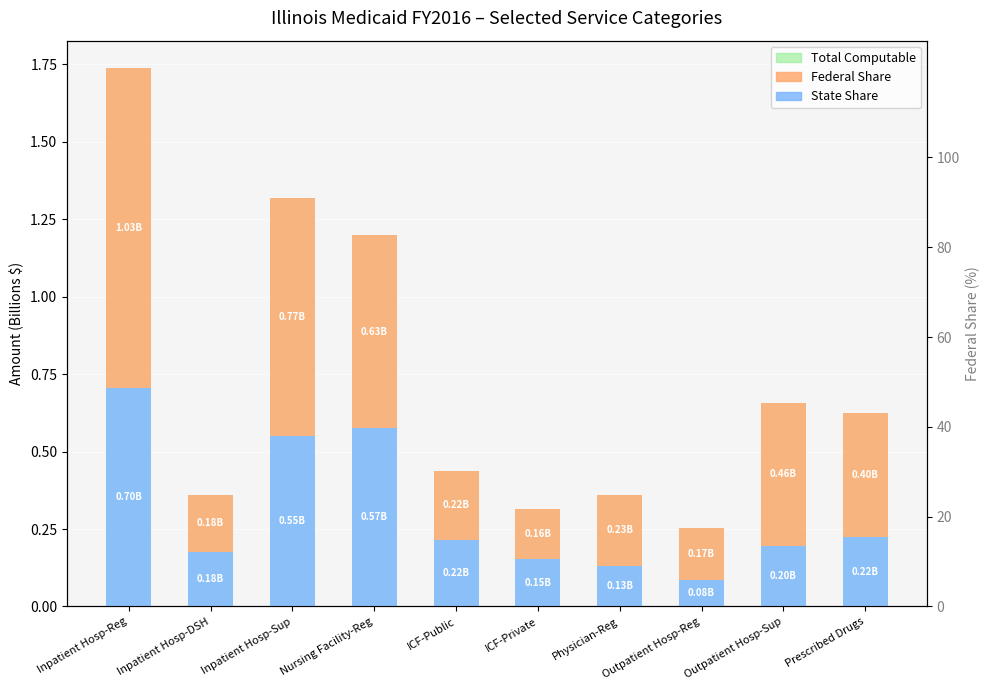

Is the value of State Share at Inpatient Hosp-Reg greater than the value of Total Computable at Inpatient Hosp-DSH?

Yes